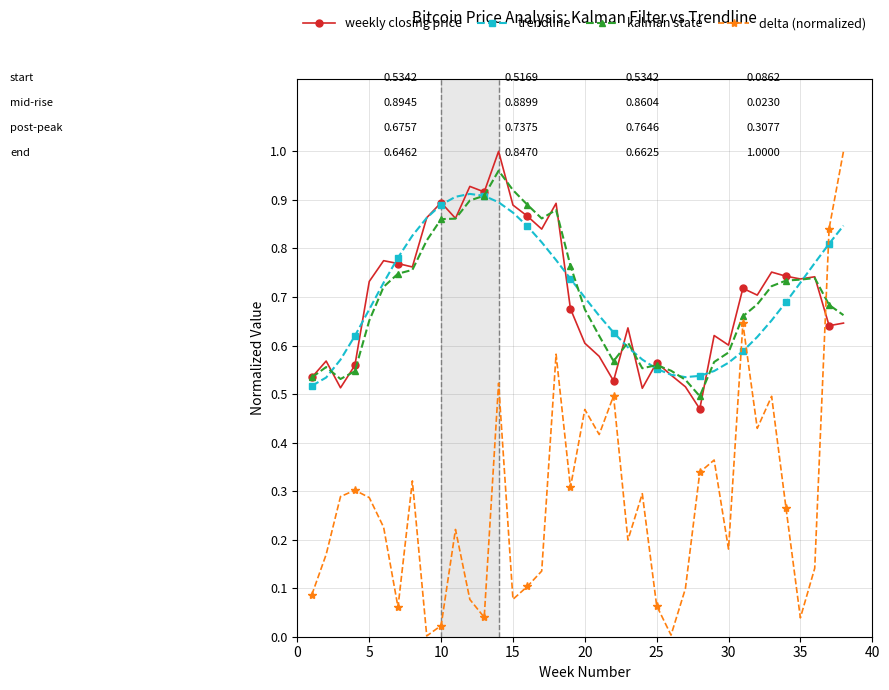

After their last crossing, which series has the higher values: kalman state or delta (normalized)?

delta (normalized)